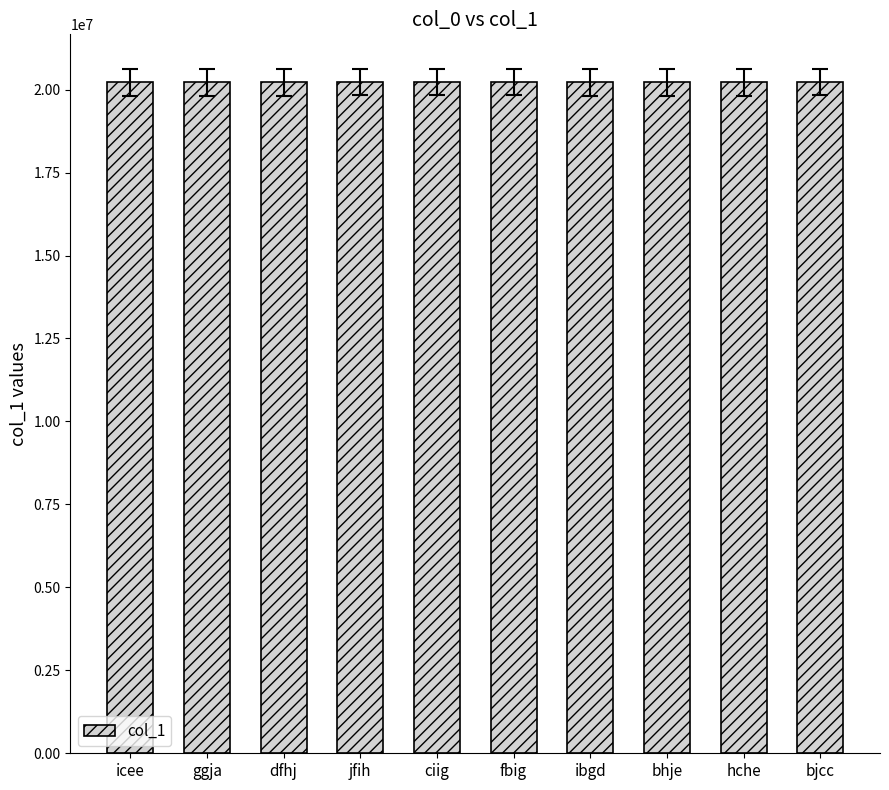

What is the average value?

20224950